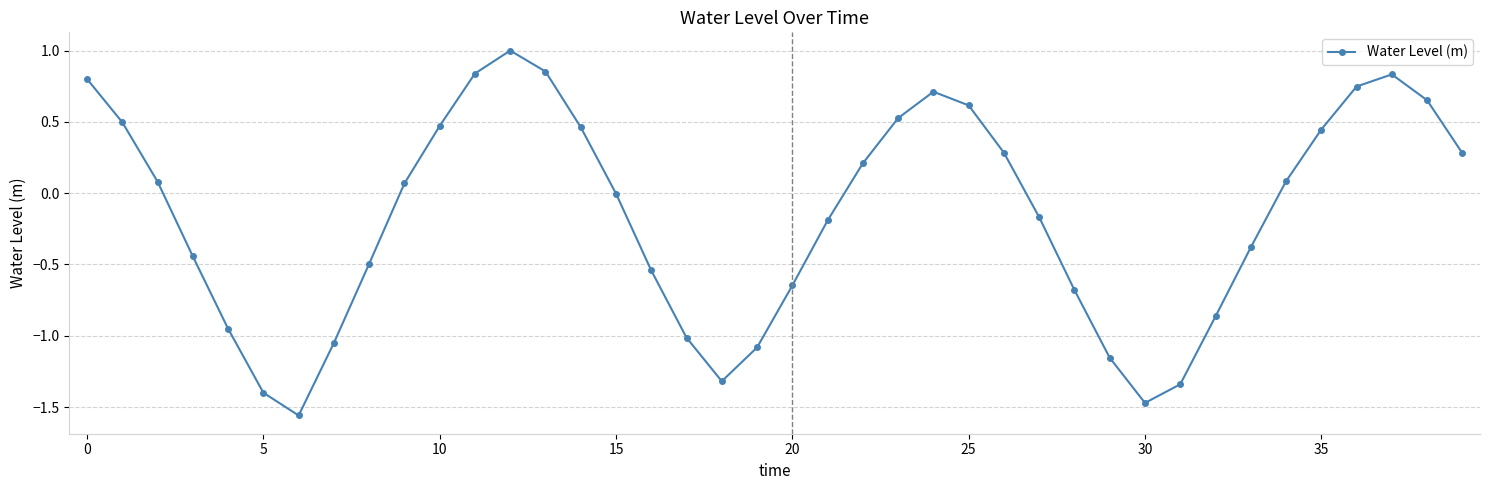

What is the maximum value shown in the chart?

1.0